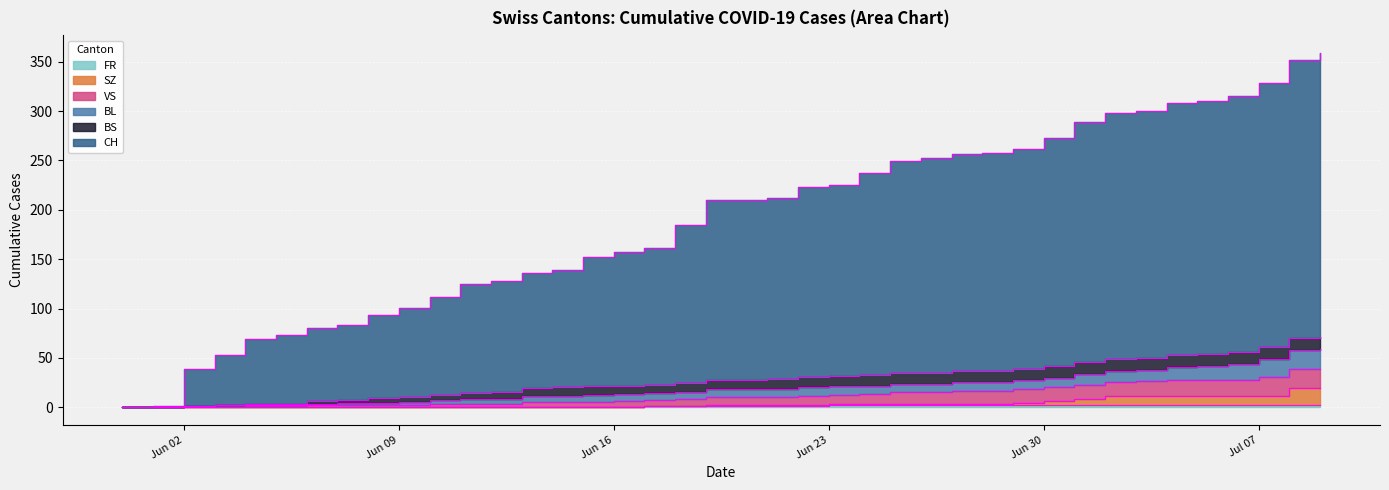

What is the highest value of the BL series?

71